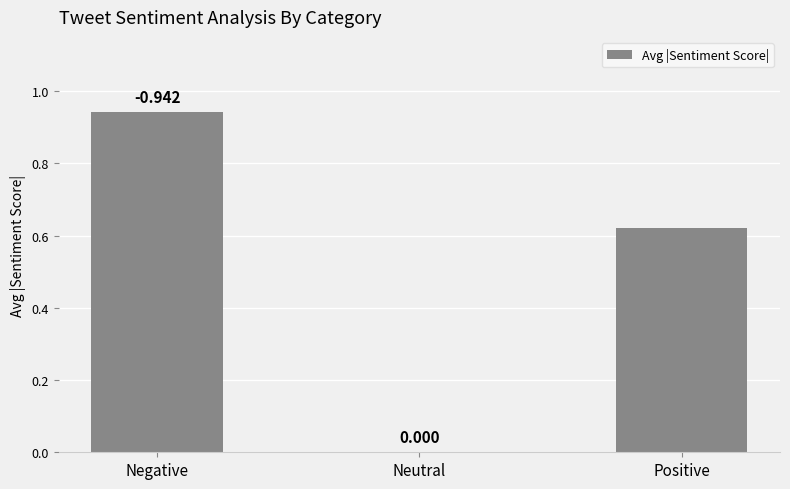

What is the average value?

0.5